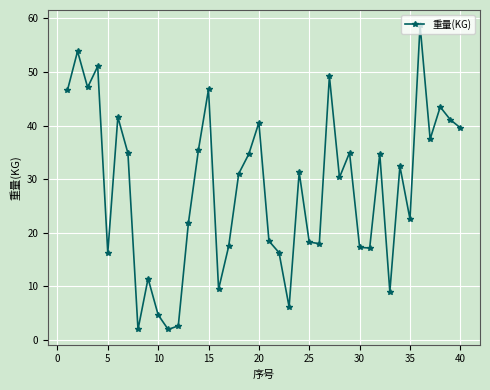

What is the average value?

28.2